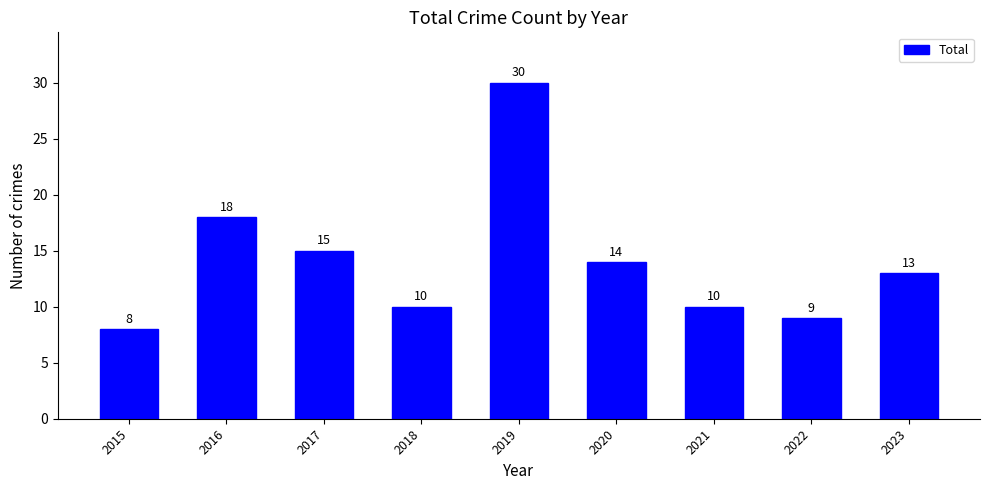

What is the minimum value shown in the chart?

8